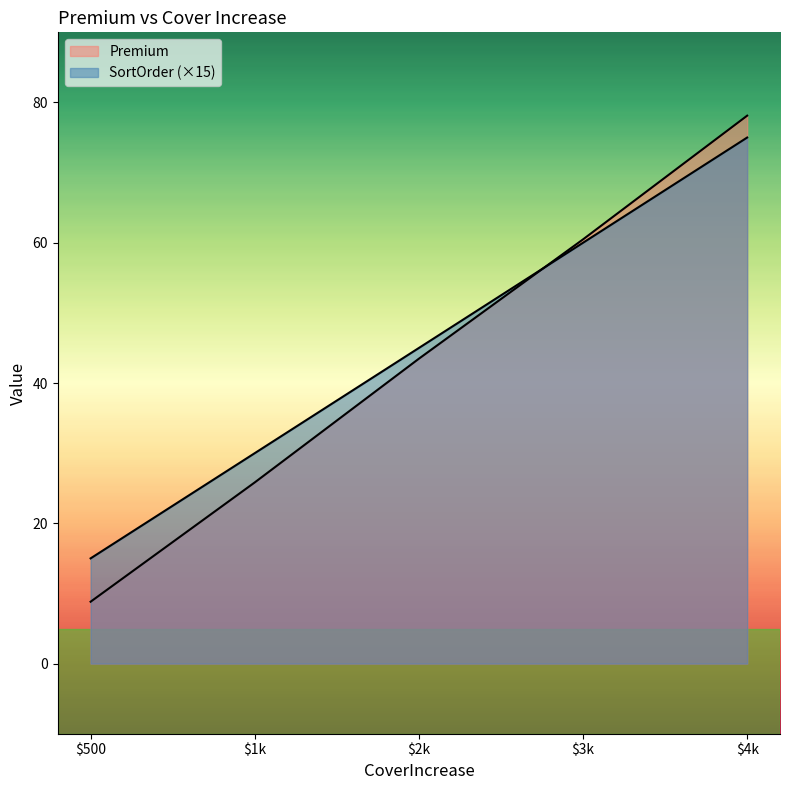

What is the value of the SortOrder point at the 5th from the left?

75.0